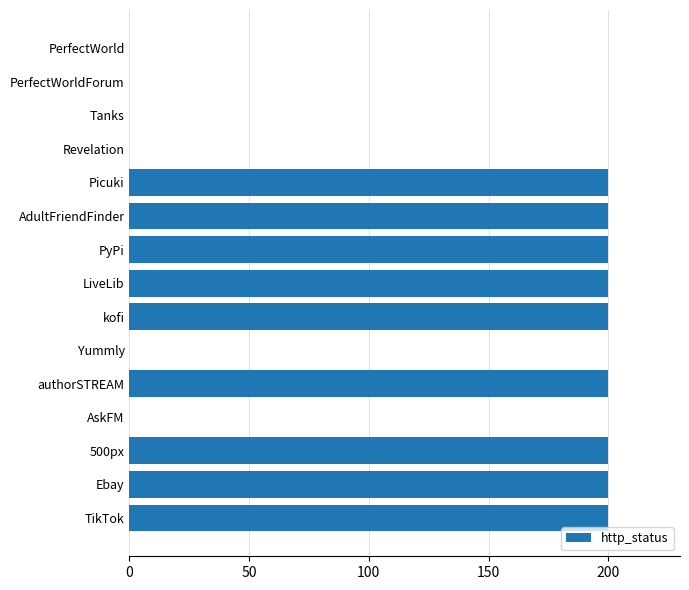

What is the average value?

120